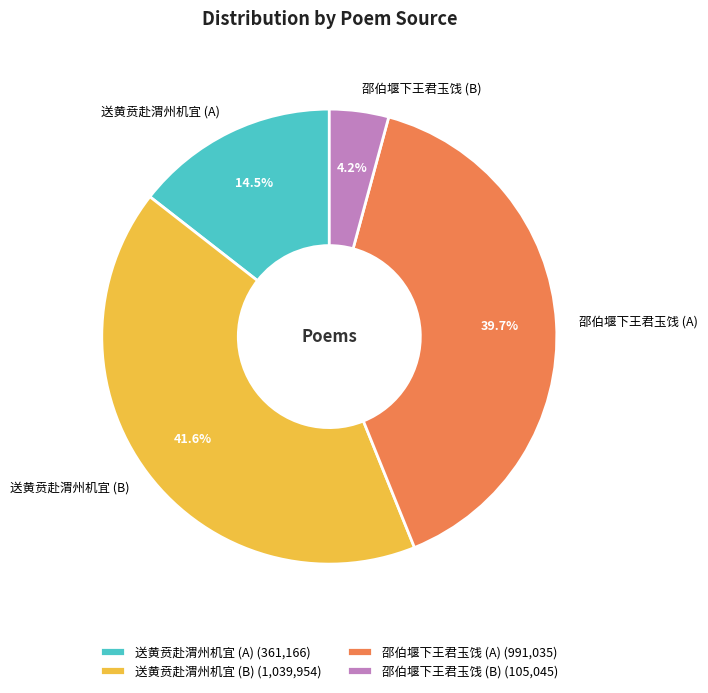

Approximately how many times larger is the value at 邵伯堰下王君玉饯 (A) compared to 送黄贲赴渭州机宜 (B)?

1.0